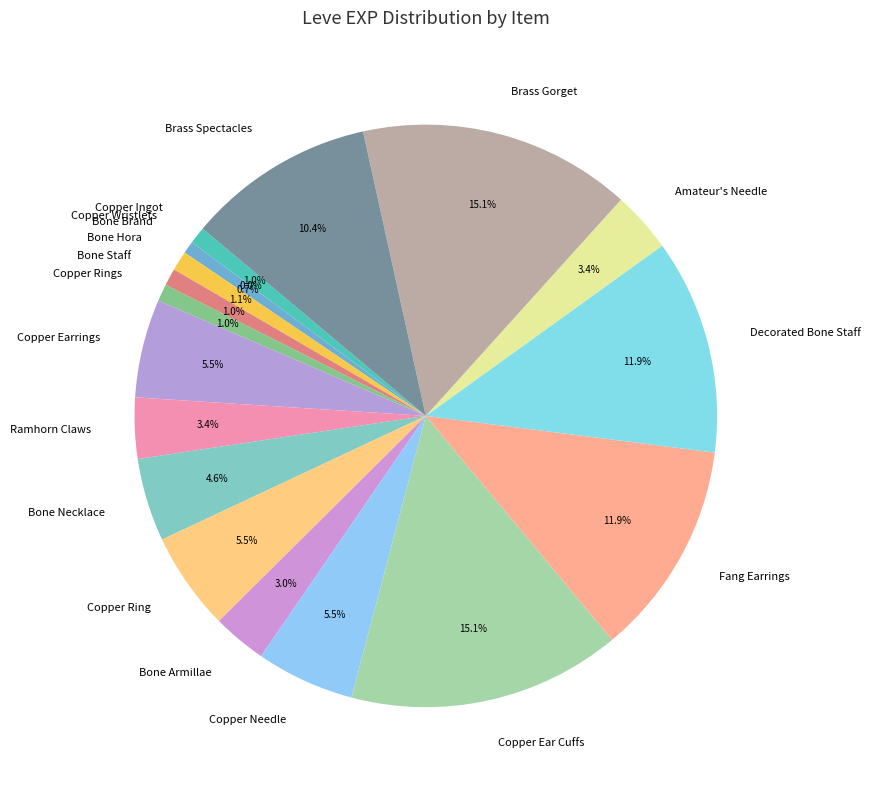

What percentage is the Bone Necklace slice, to the nearest percent?

5%